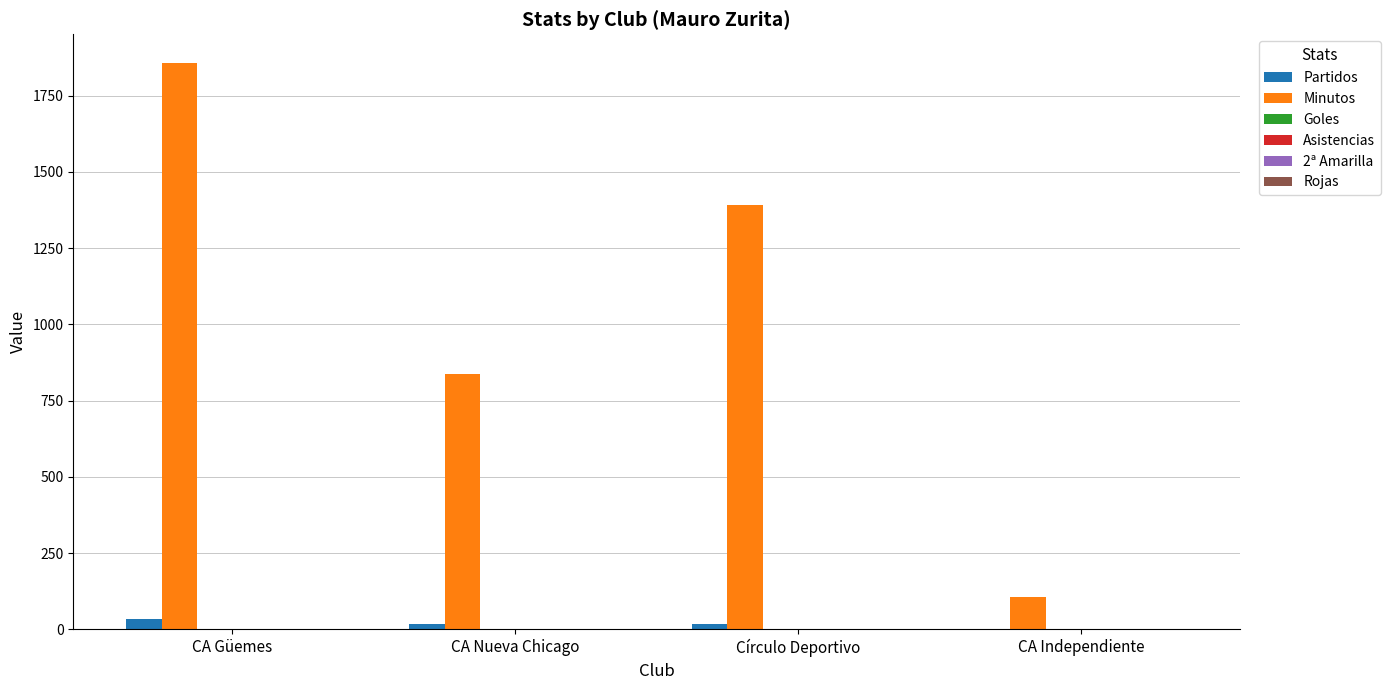

At which category is the sum across all series the highest?

CA Güemes